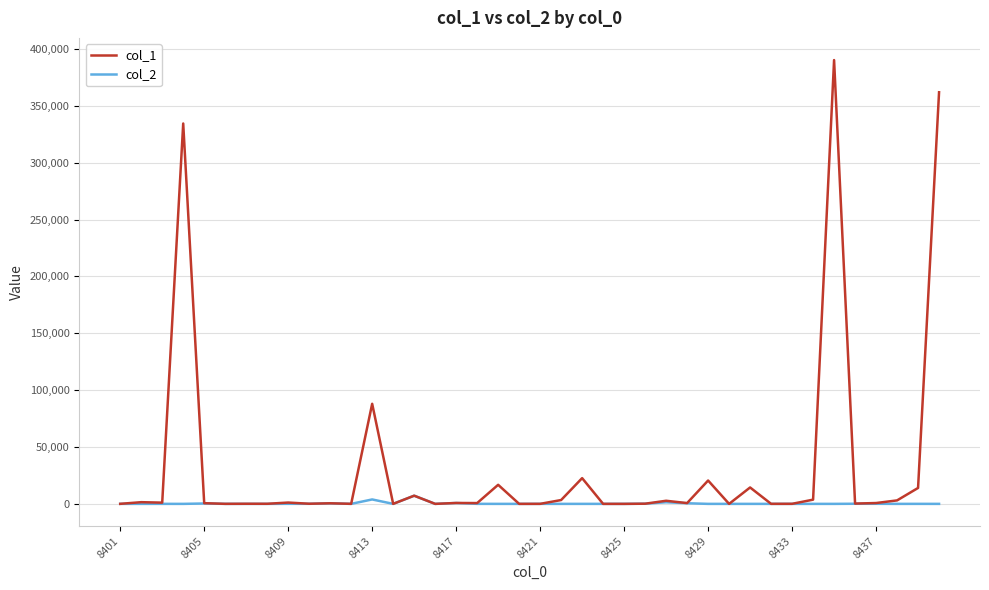

Rank the series by their maximum value, from highest to lowest.

col_1, col_2